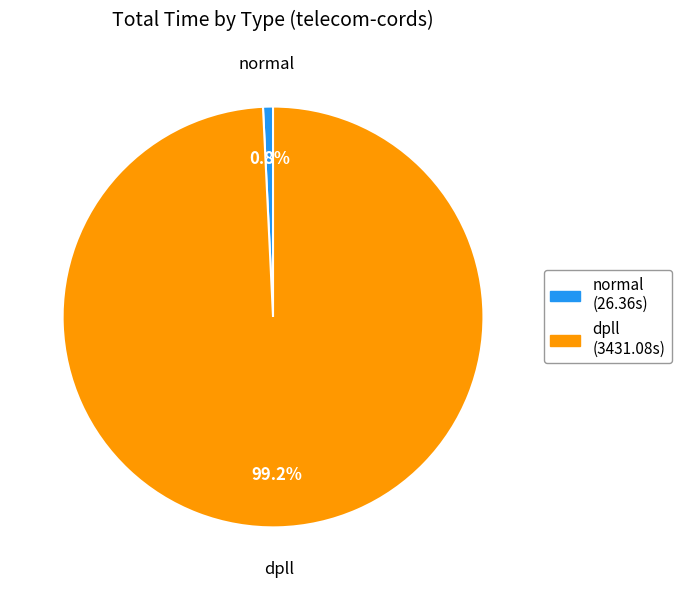

Is it true that dpll is 99% of the pie?

True